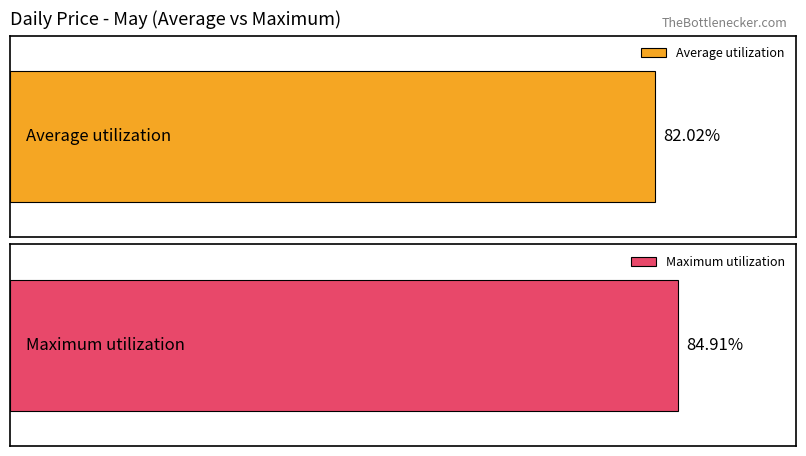

Does the chart contain stacked bars?

No